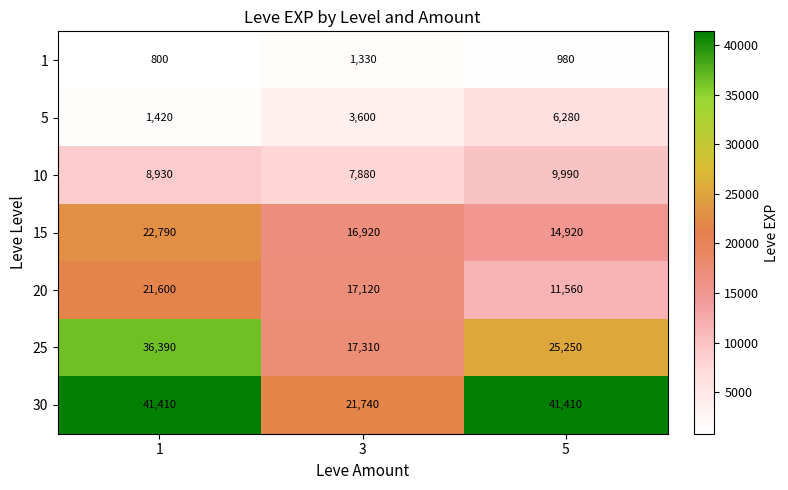

What is the difference between the highest and lowest values at 5?

40430